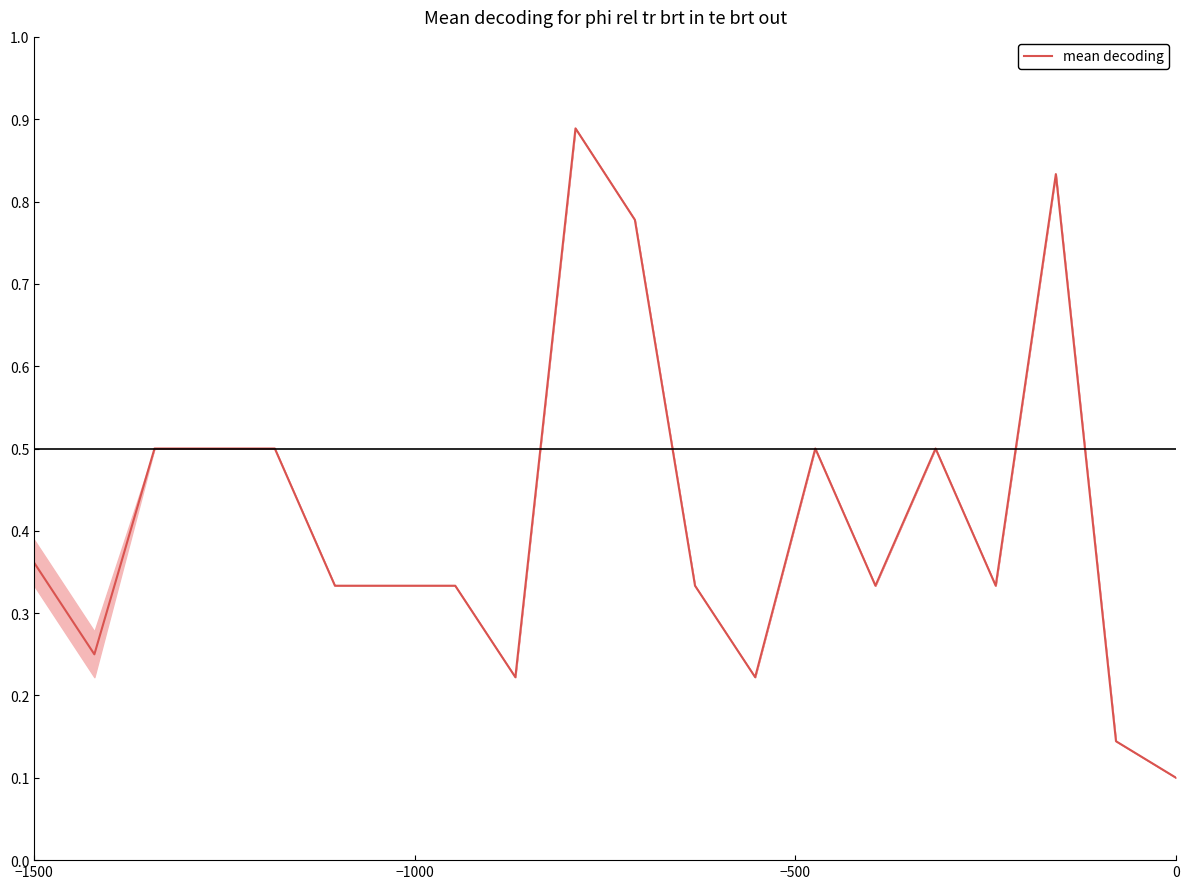

Count the values in the range 0 to 1.

20